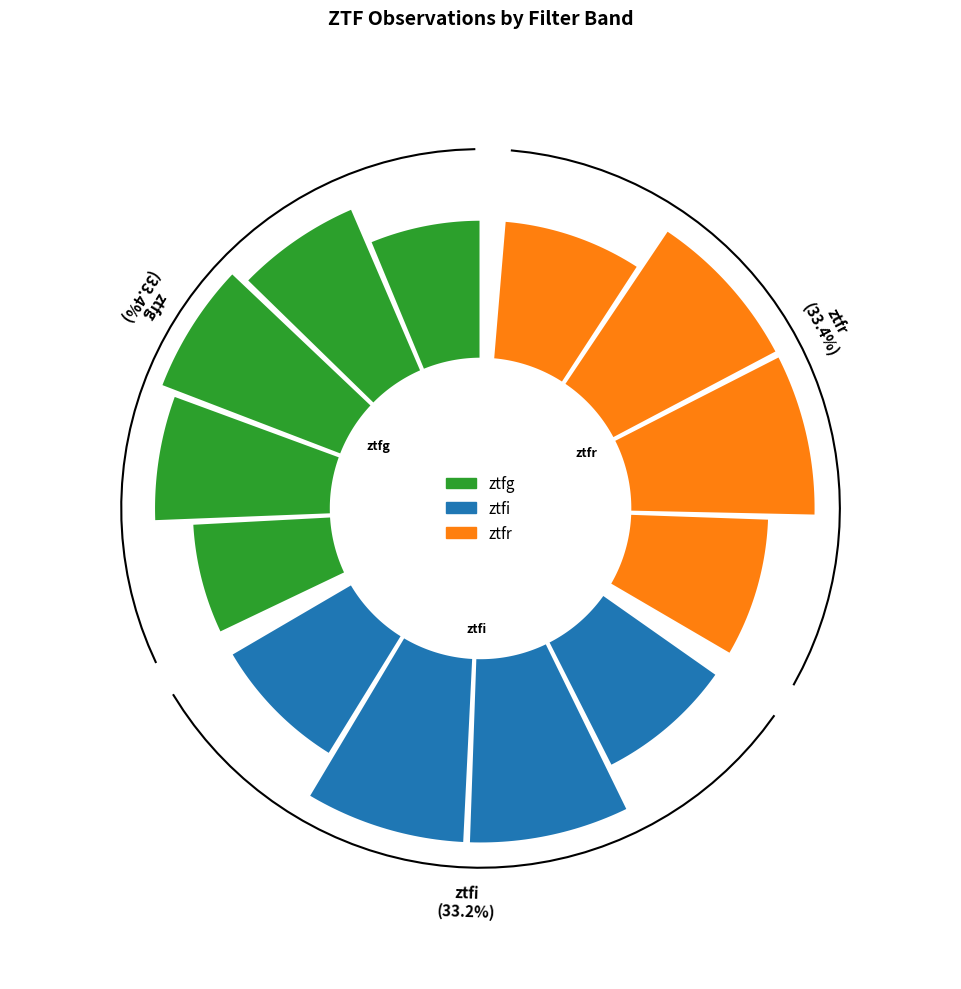

Is it true that ztfr is 33% of the pie?

True